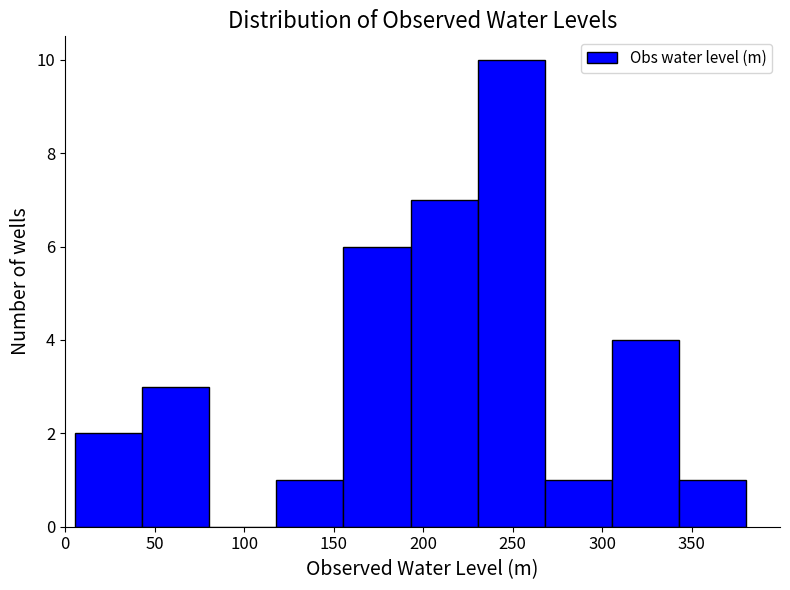

Reading left to right, list every bar in this chart as the range it spans on the x-axis followed by its height. Neither the bar edges nor the heights are printed on the chart, so give them approximately, as read against the axes.

5 to 45: 2
45 to 80: 3
80 to 120: 0
120 to 155: 1
155 to 195: 6
195 to 230: 7
230 to 270: 10
270 to 305: 1
305 to 345: 4
345 to 380: 1